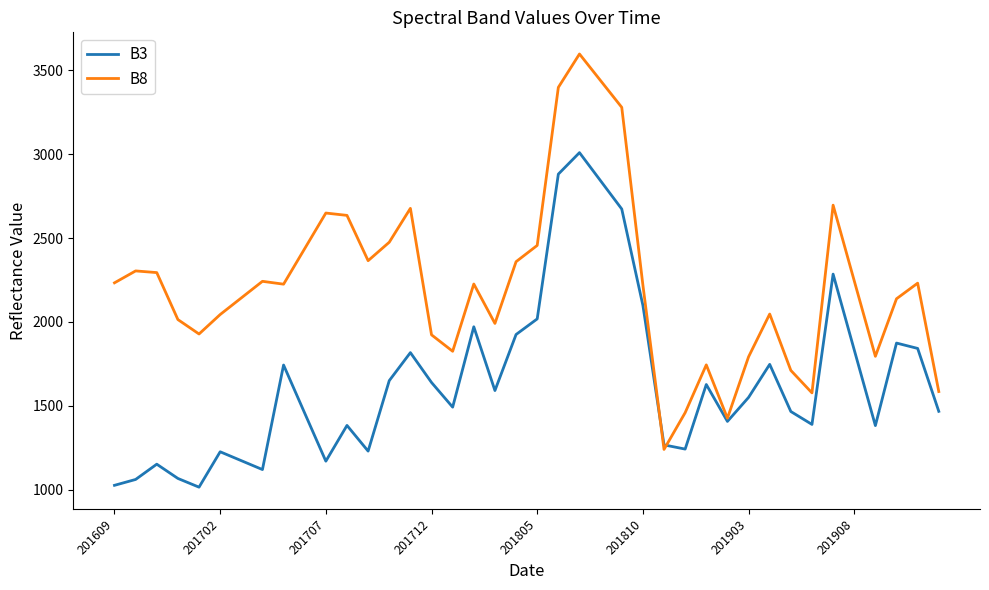

Which series ends up on top after the final intersection of B3 and B8?

B8